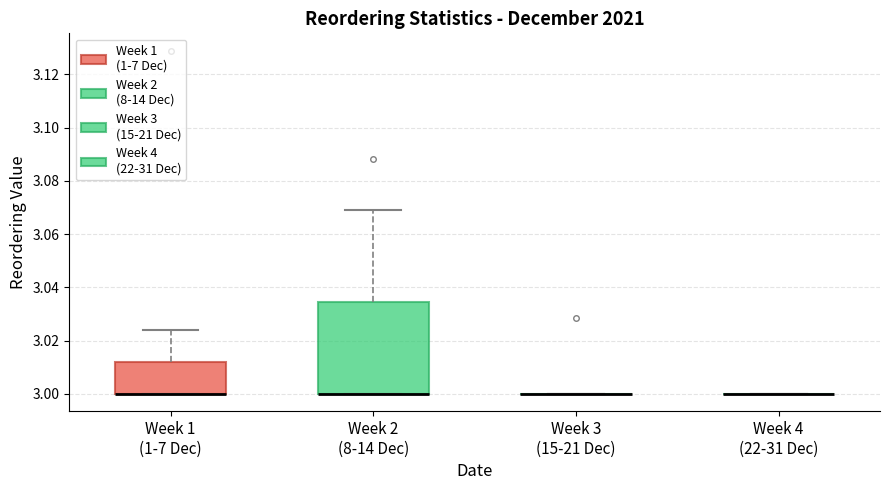

Reading left to right, transcribe this box plot: for each box, give where its median line is, the range the box spans, and where its two whiskers end, as read against the y-axis. The values are not printed on the chart, so give them approximately, as read against the axis.

Week 1 (1-7 Dec): median 3.000 (drawn on the box's lower edge), box 3.000 to 3.012, whiskers 3.000 to 3.024
Week 2 (8-14 Dec): median 3.000 (drawn on the box's lower edge), box 3.000 to 3.034, whiskers 3.000 to 3.070
Week 3 (15-21 Dec): box collapsed to a line at 3.000, whiskers 3.000 to 3.000
Week 4 (22-31 Dec): box collapsed to a line at 3.000, whiskers 3.000 to 3.000